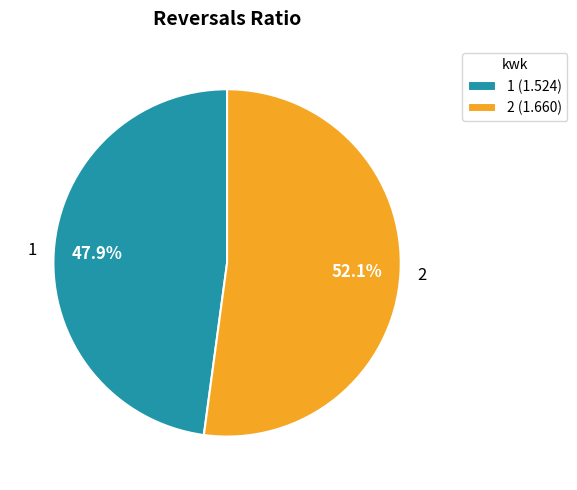

Is it true that 2 is 52% of the pie?

True